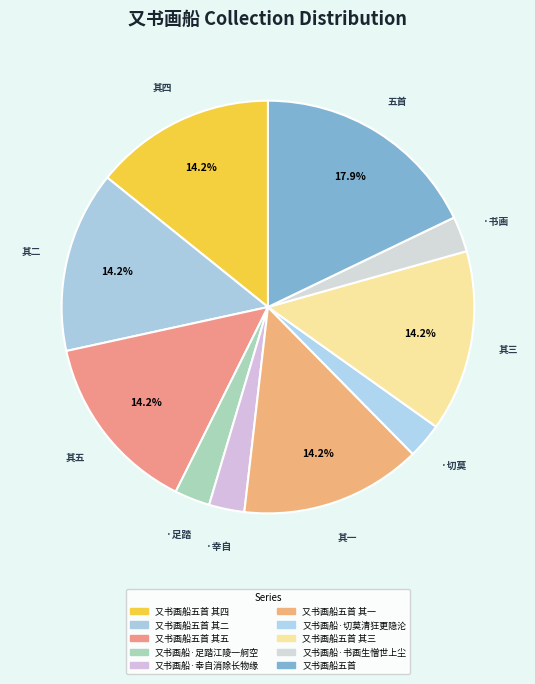

To the nearest percent, what is the average slice percentage?

10%